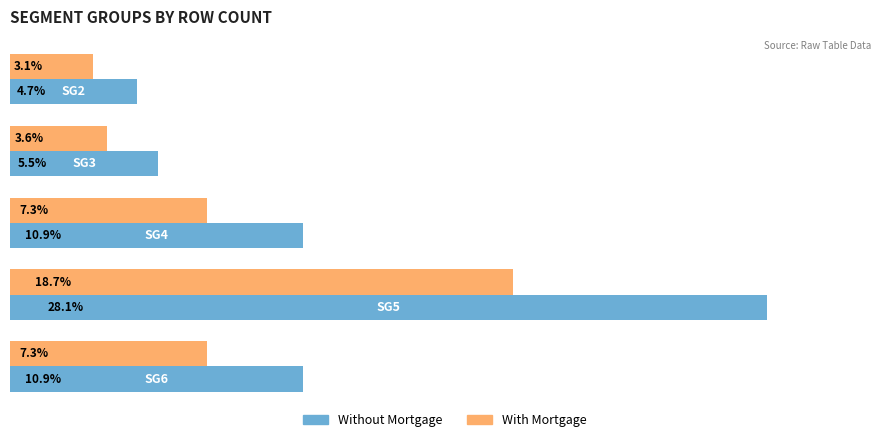

Rank the series by their average value, from highest to lowest.

Without Mortgage, With Mortgage